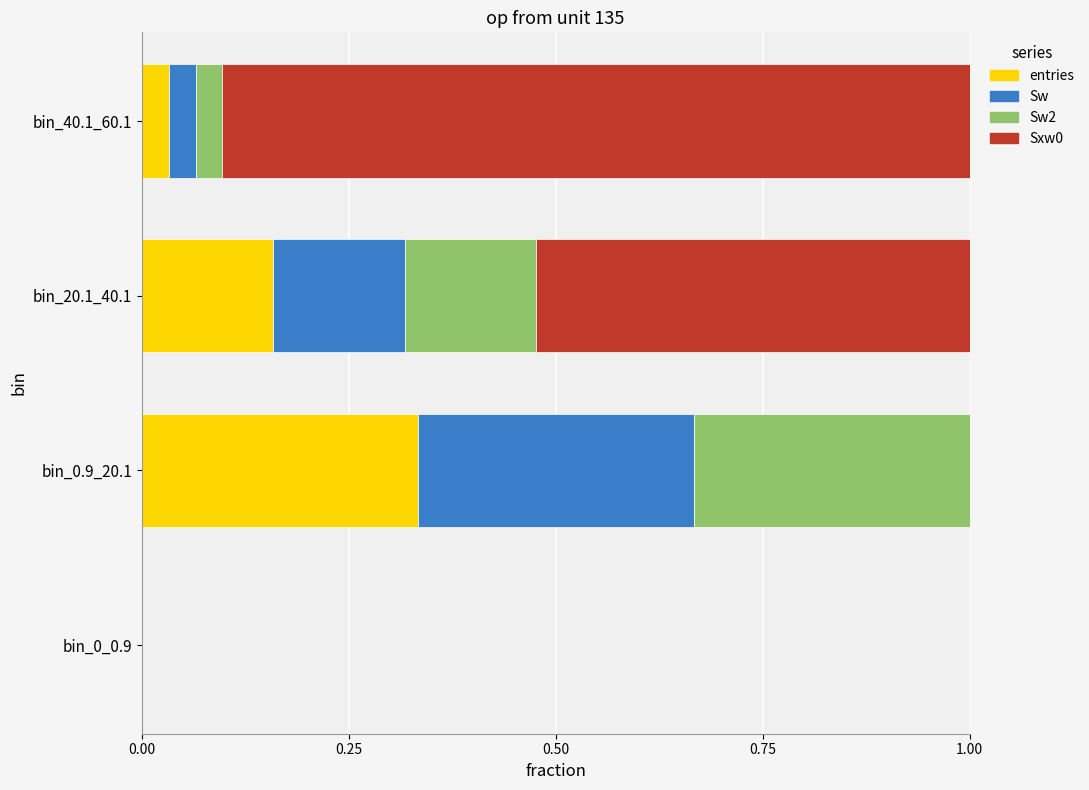

How many distinct data groups are displayed?

4